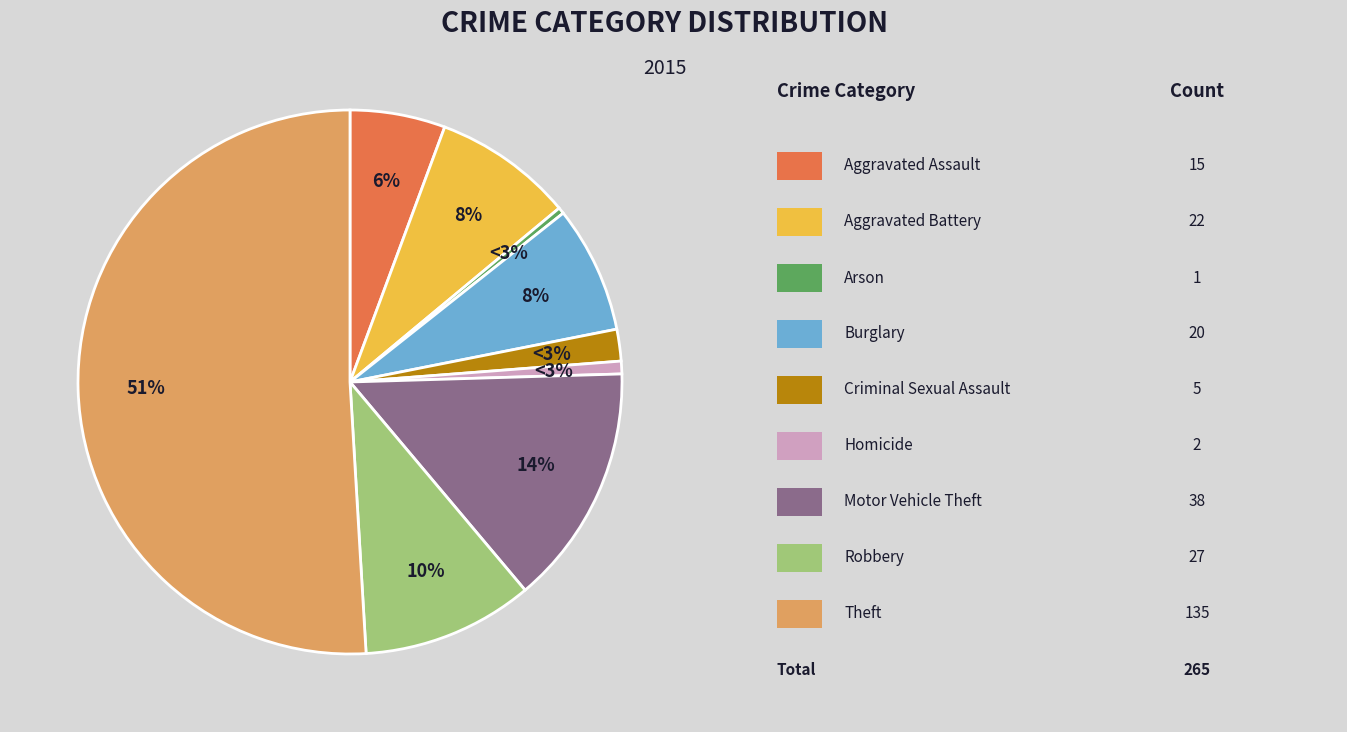

What percentage is the Aggravated Assault slice, to the nearest percent?

6%